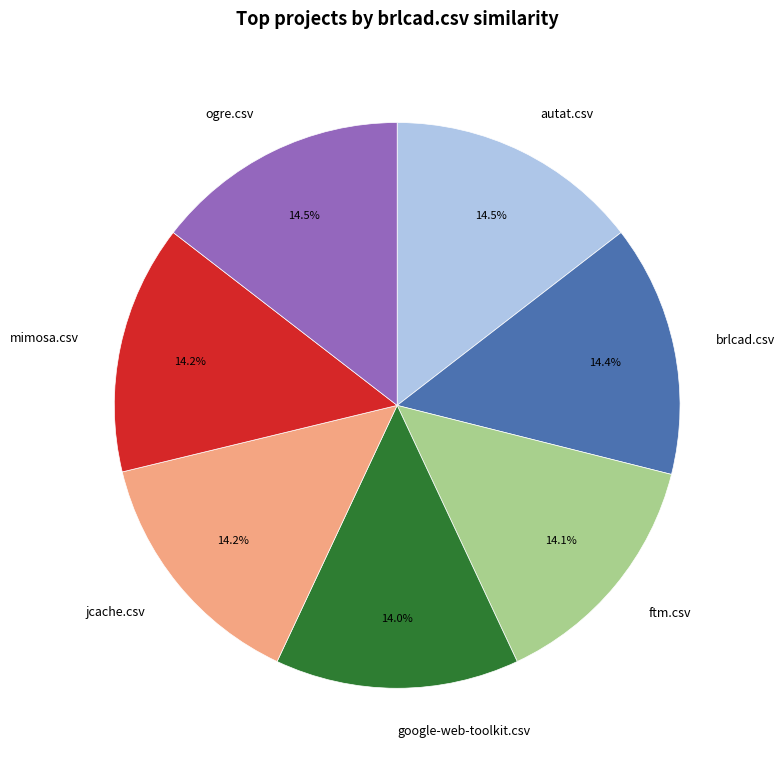

Is there any slice that represents more than half of the pie?

No